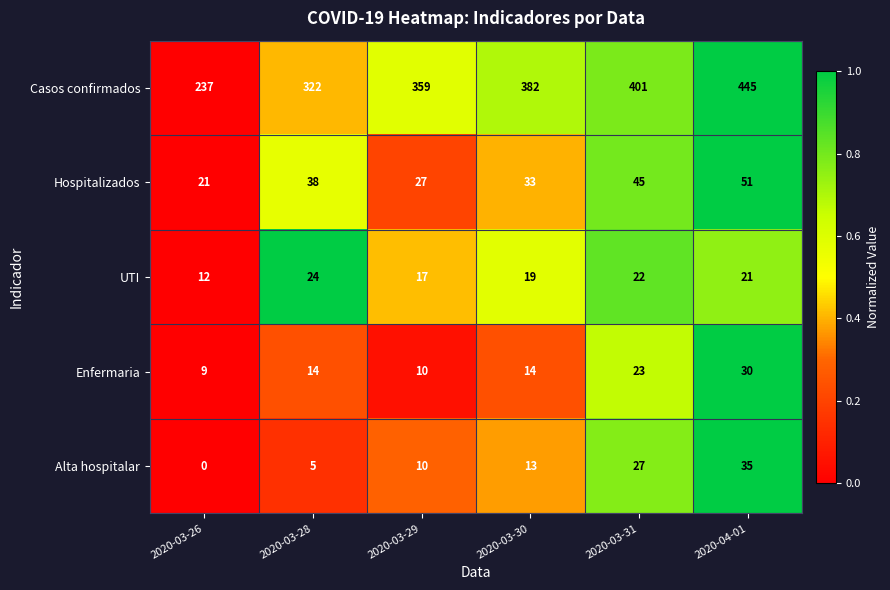

Which series has the largest total across all categories?

Casos confirmados